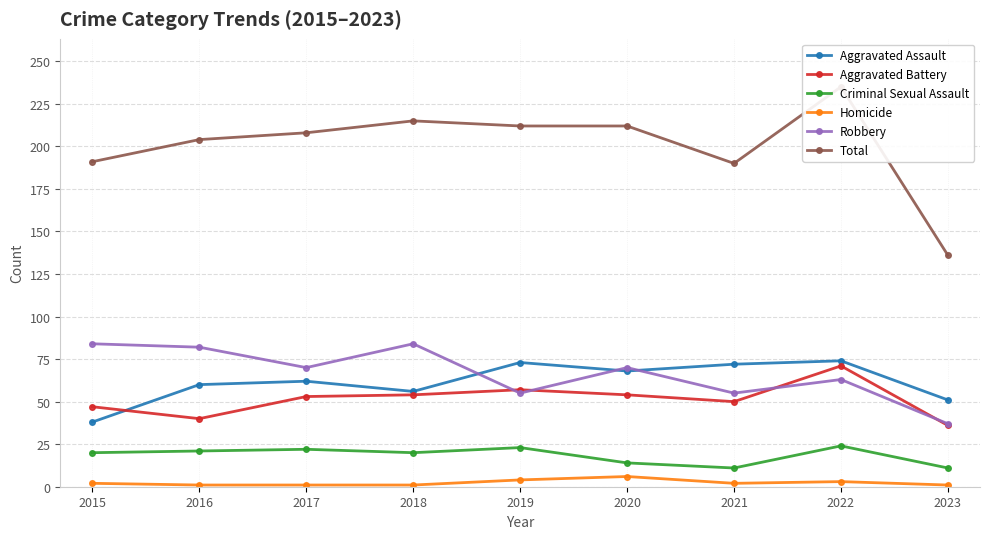

Which series changed the most between 2015 and 2017?

Aggravated Assault